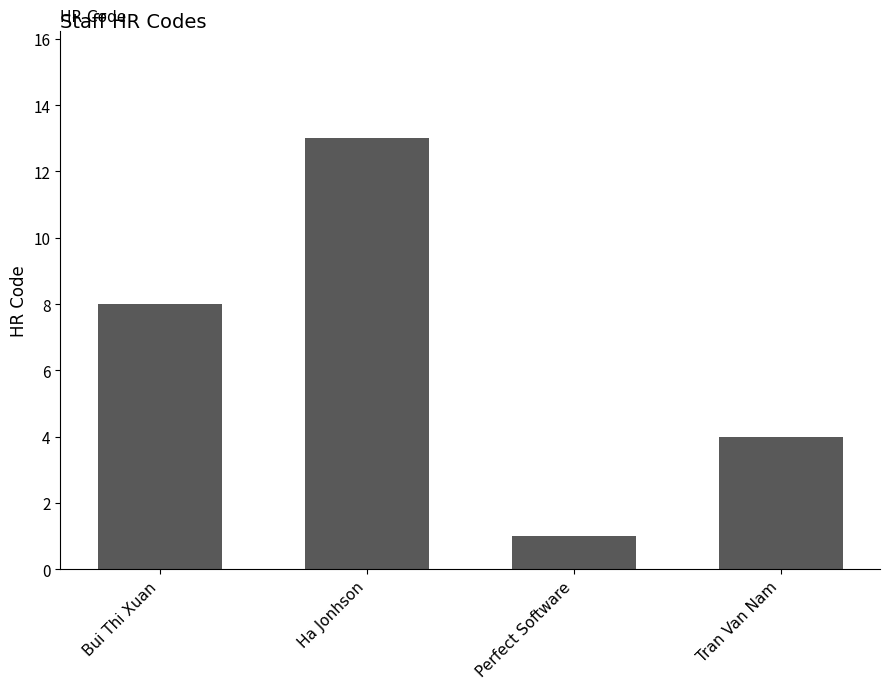

What is the difference between the values at Tran Van Nam and Perfect Software?

3